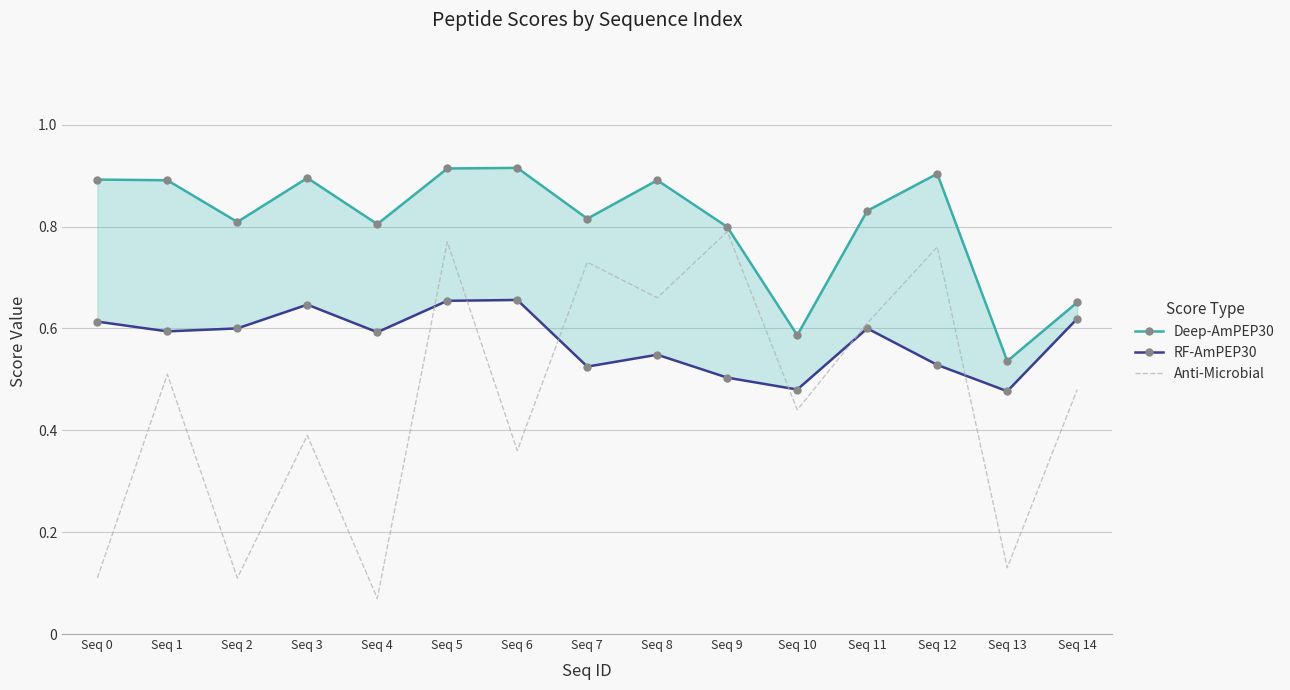

In Anti-Microbial, how many points are lower than both neighbors (excluding endpoints)?

6